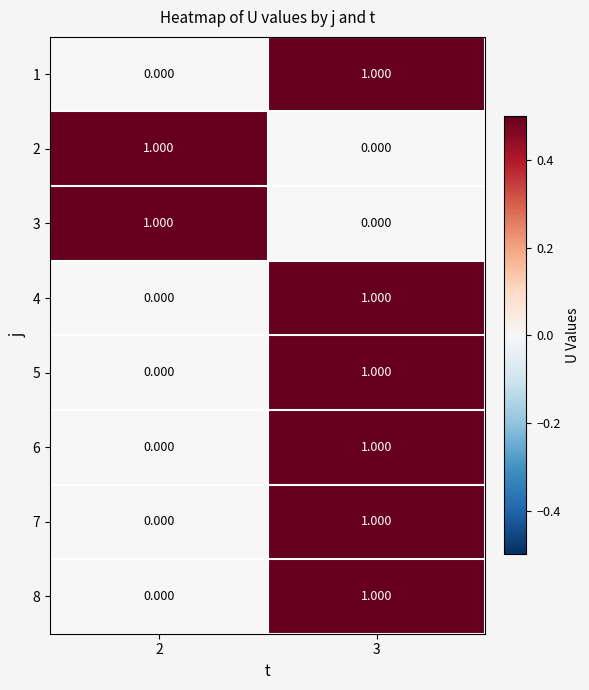

How many distinct data groups are displayed?

8